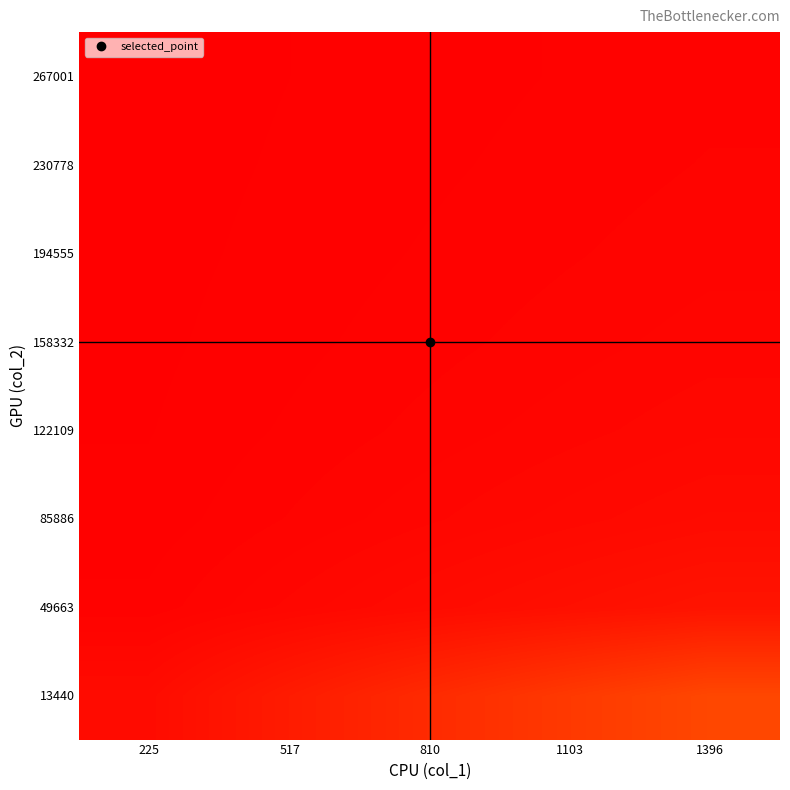

What is the total value across all series at 1396?

7.8